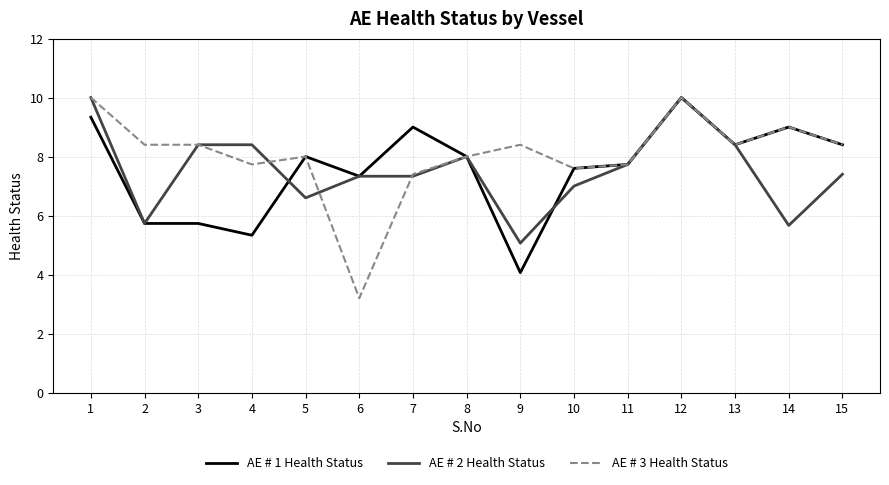

Is it true that AE # 3 Health Status equals 12.3 at 10?

False